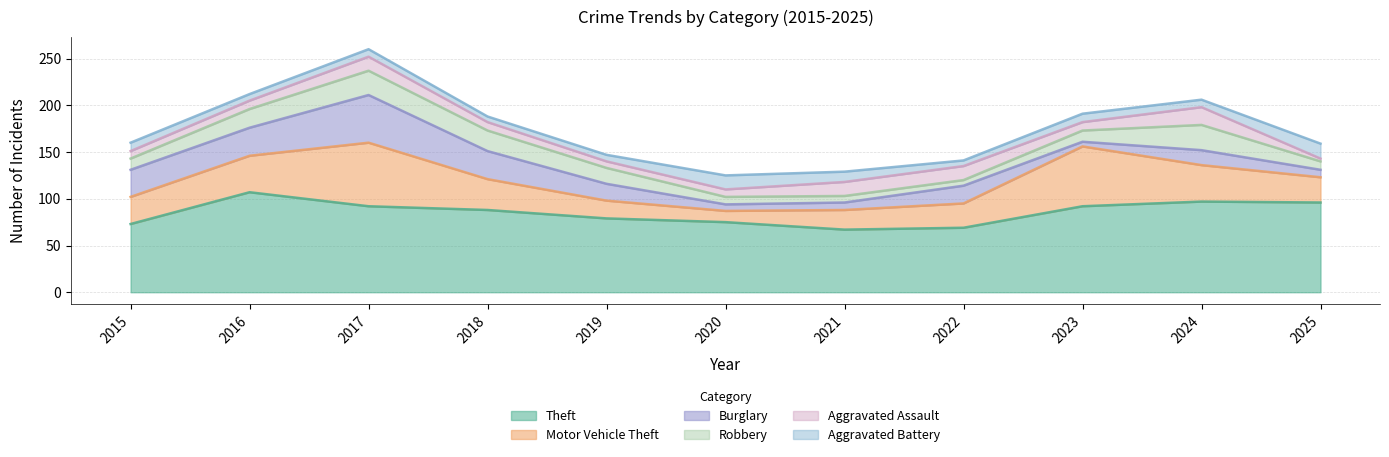

The value of Aggravated Assault at 2021 is 8. True or false?

False